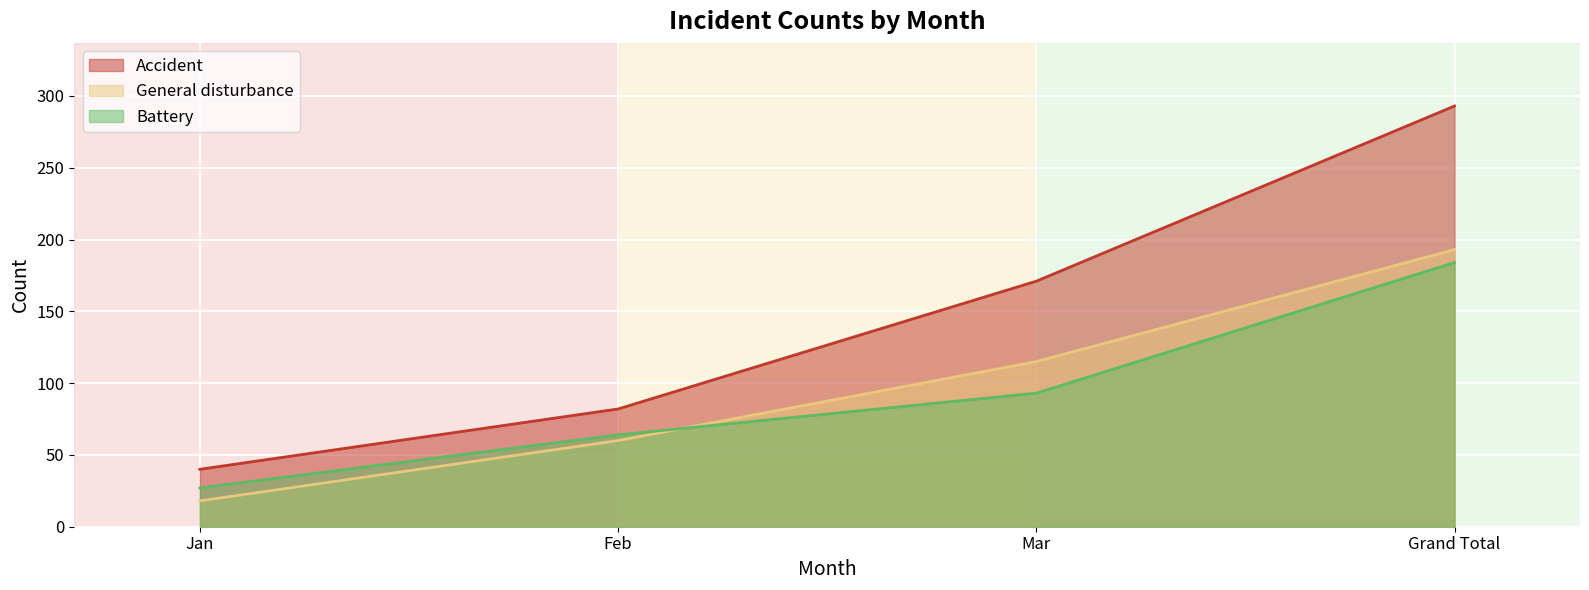

How many times do Battery and General disturbance cross each other?

1